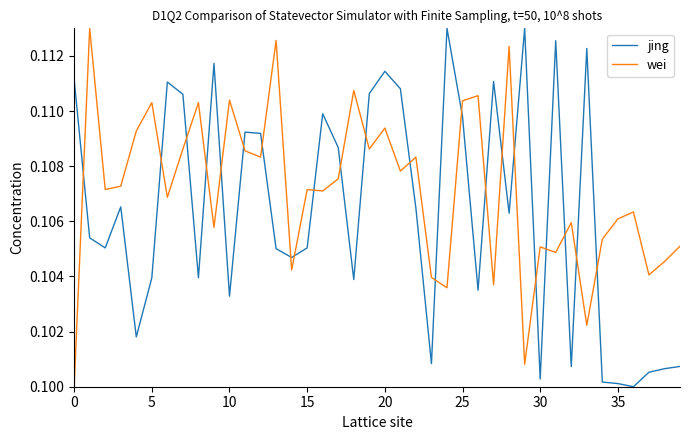

Which series has the largest total across all categories?

wei